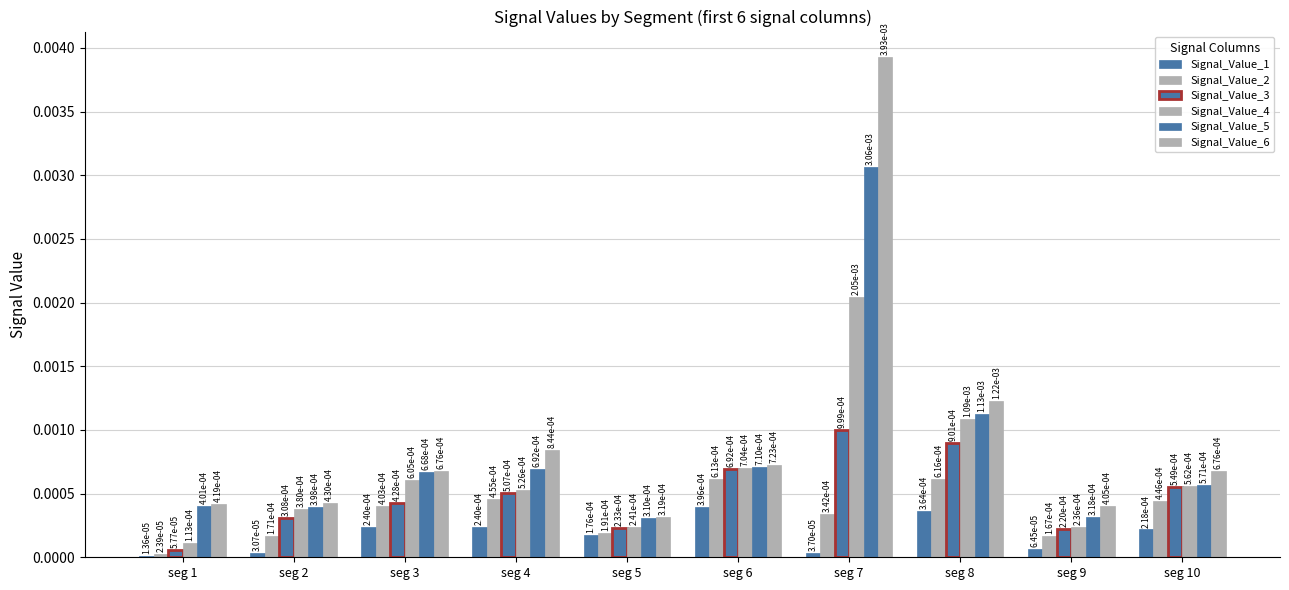

At which category is the sum across all series the highest?

seg 7